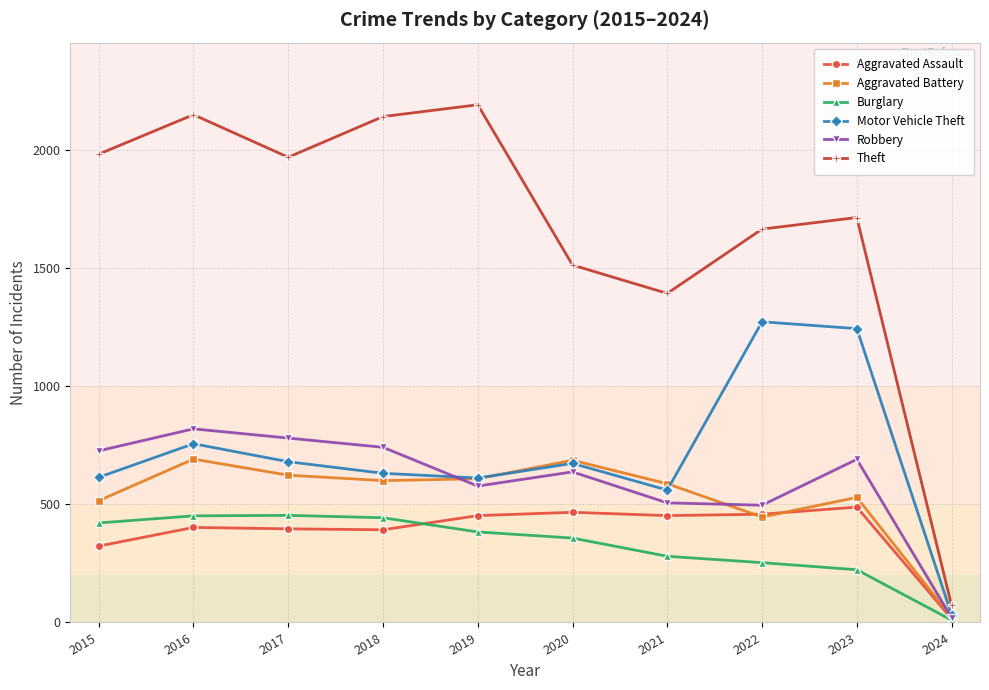

How many lines are shown in the chart?

6